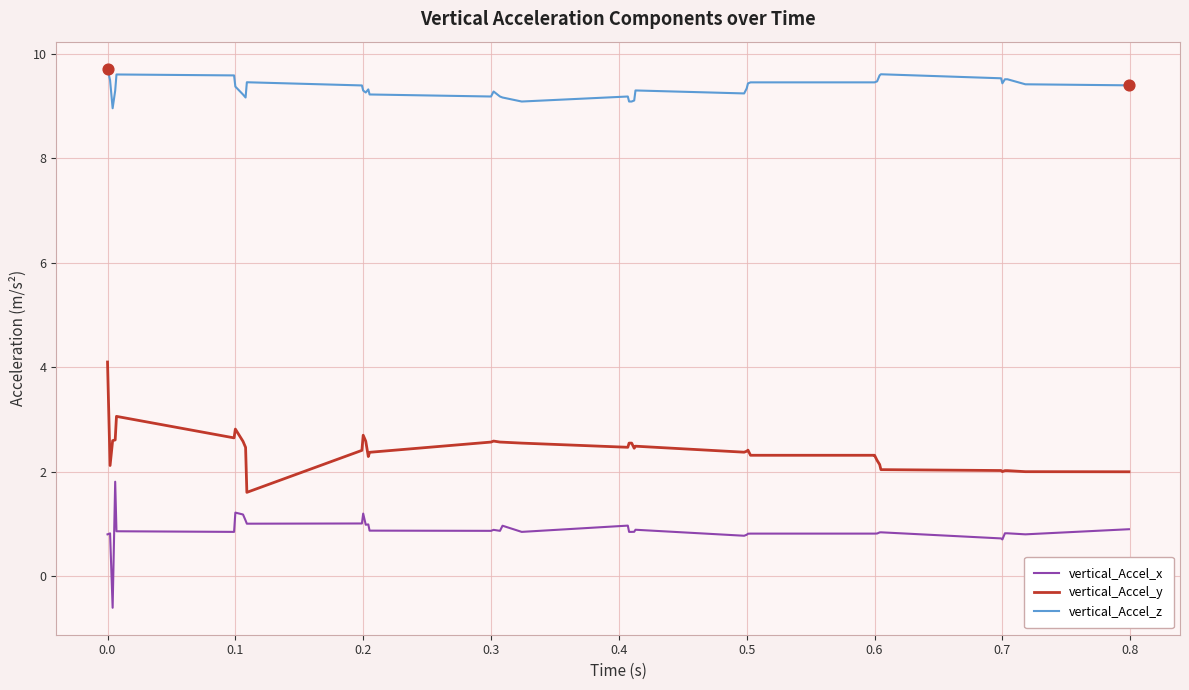

Which series has the largest total across all categories?

vertical_Accel_z